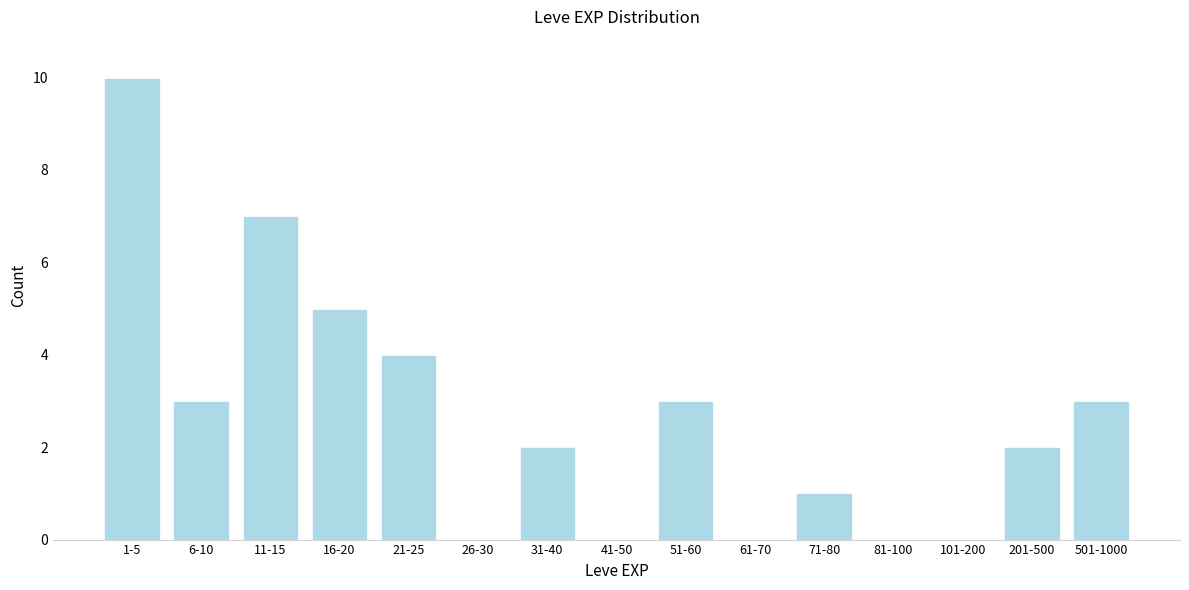

Reading left to right, transcribe all the data shown in this chart.

1-5=10	6-10=3	11-15=7	16-20=5	21-25=4	26-30=0	31-40=2	41-50=0	51-60=3	61-70=0	71-80=1	81-100=0	101-200=0	201-500=2	501-1000=3